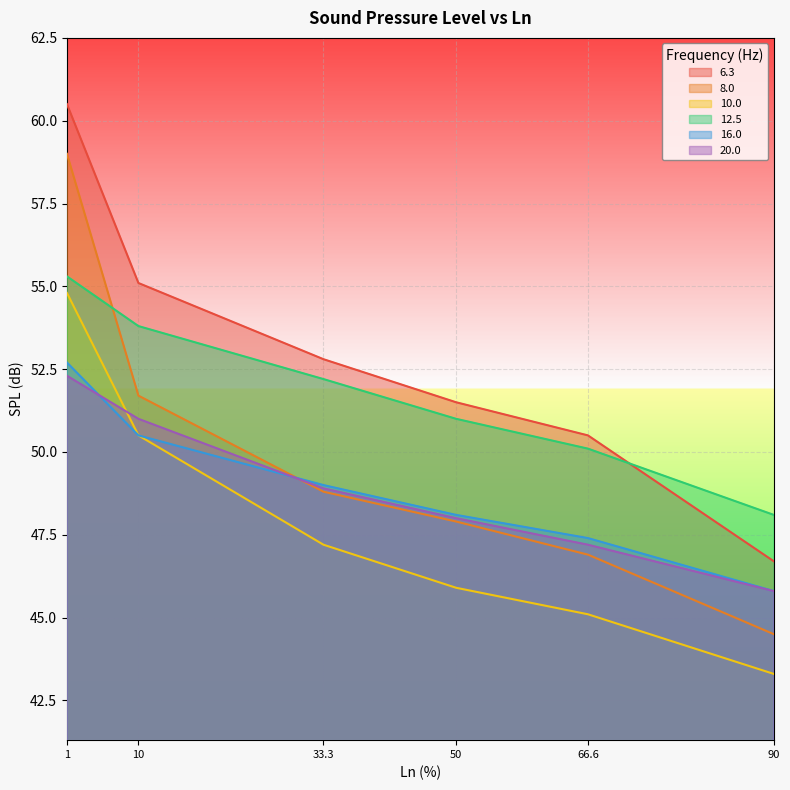

Reading left to right, transcribe all the data shown in this chart.

6.3: 1=60.5	10=55.1	33.3=52.8	50=51.5	66.6=50.5	90=46.7
8.0: 1=59.0	10=51.7	33.3=48.8	50=47.9	66.6=46.9	90=44.5
10.0: 1=54.8	10=50.5	33.3=47.2	50=45.9	66.6=45.1	90=43.3
12.5: 1=55.3	10=53.8	33.3=52.2	50=51.0	66.6=50.1	90=48.1
16.0: 1=52.7	10=50.5	33.3=49.0	50=48.1	66.6=47.4	90=45.8
20.0: 1=52.3	10=51.0	33.3=48.9	50=48.0	66.6=47.2	90=45.8